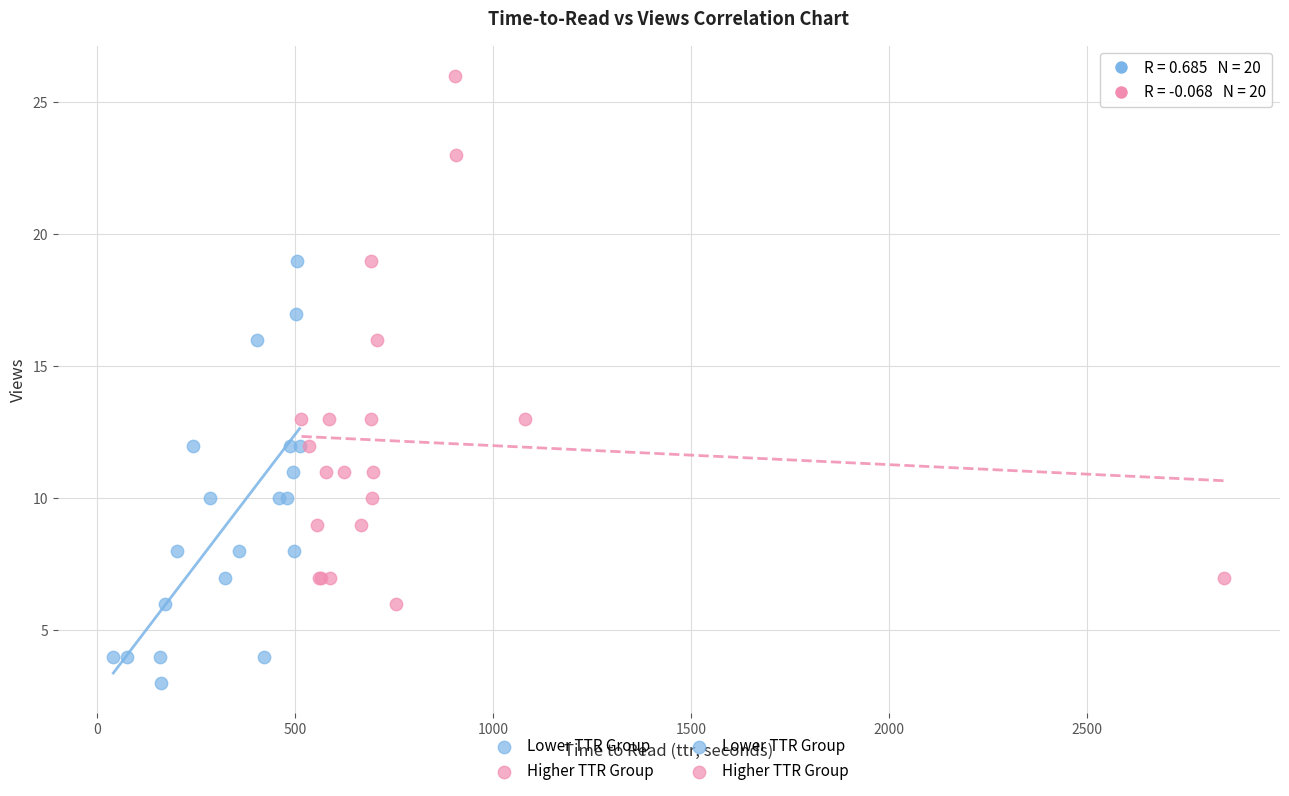

Which series contains the lowest Y value?

Lower TTR Group